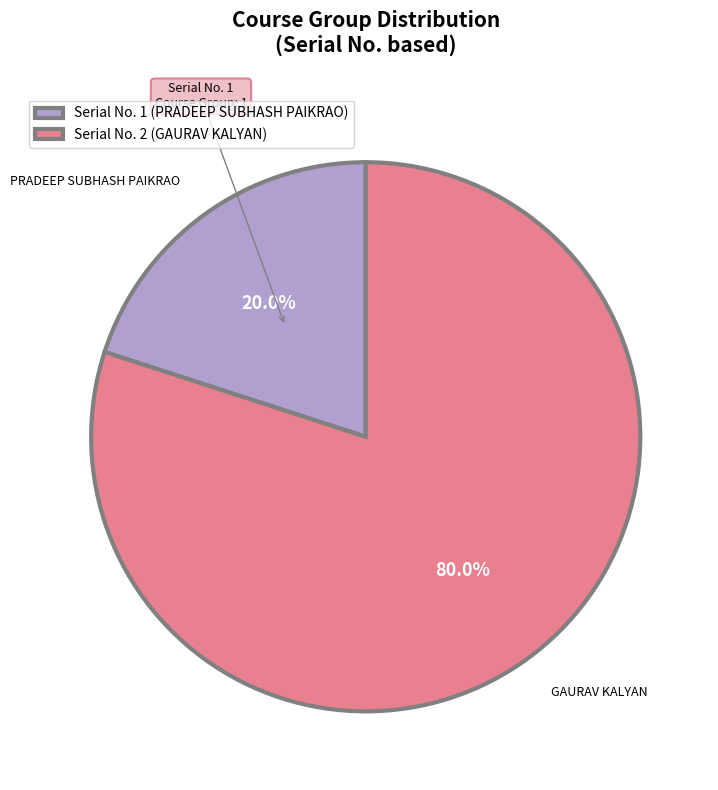

Count the number of slices in the pie.

2